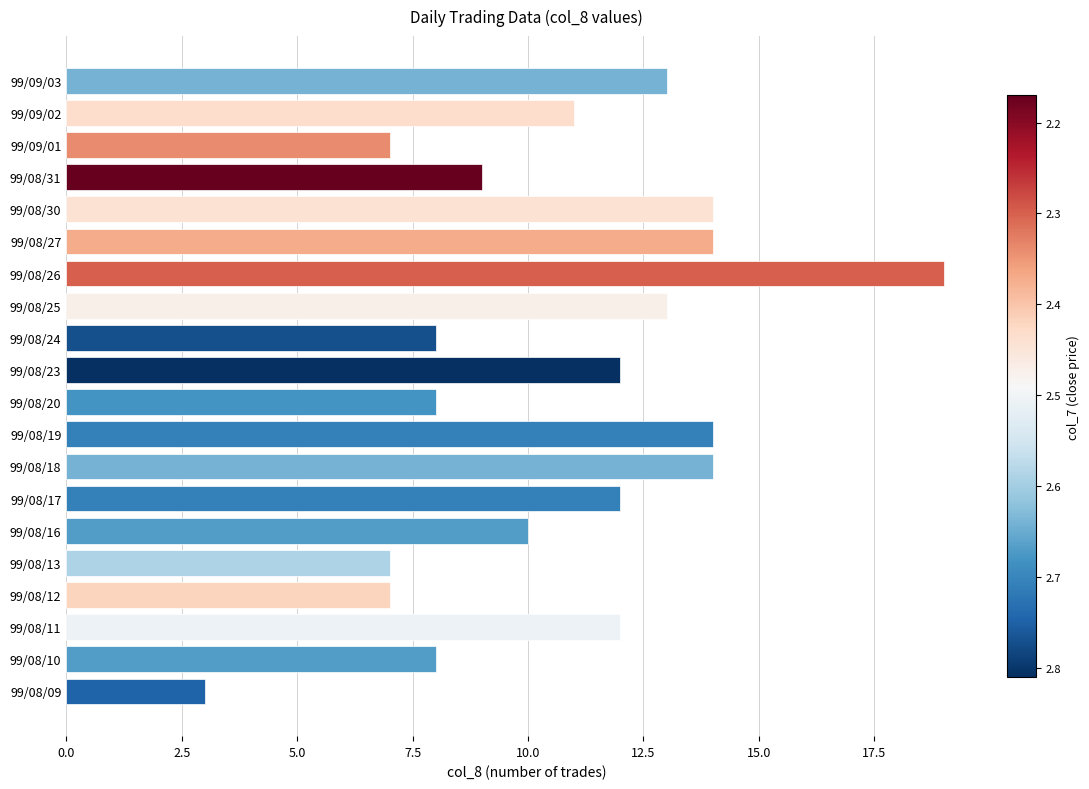

How many bars are there in total?

20